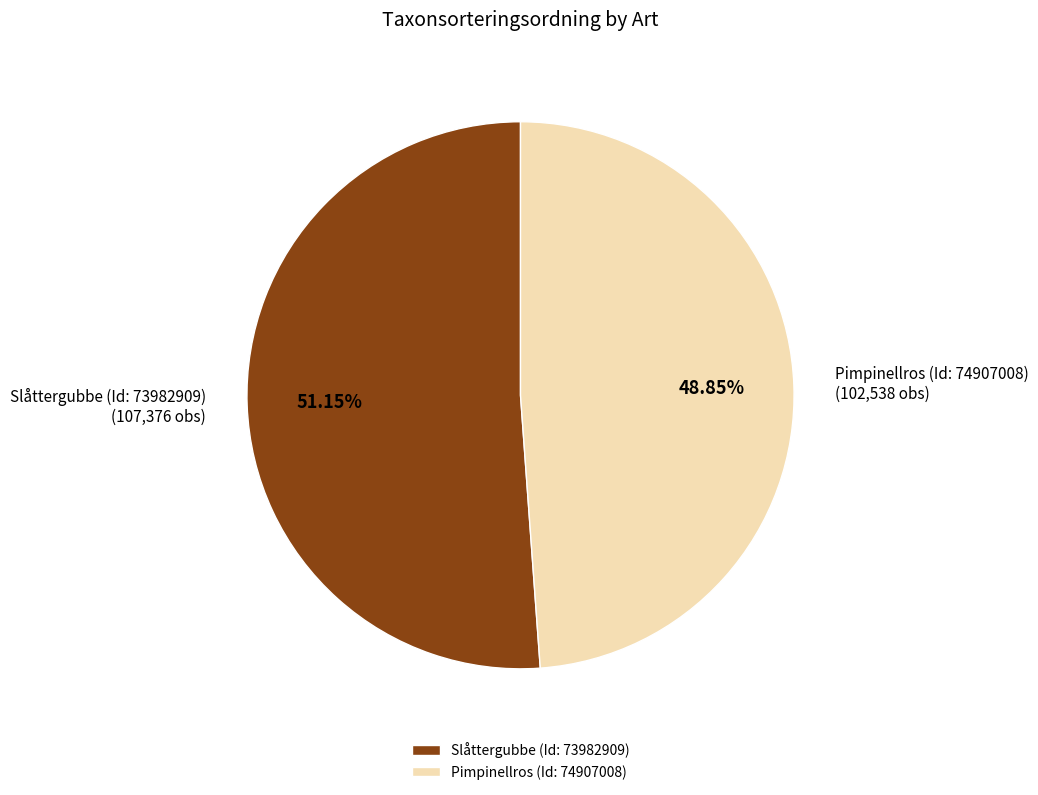

Does Pimpinellros (Id: 74907008) represent more than half of the total?

No